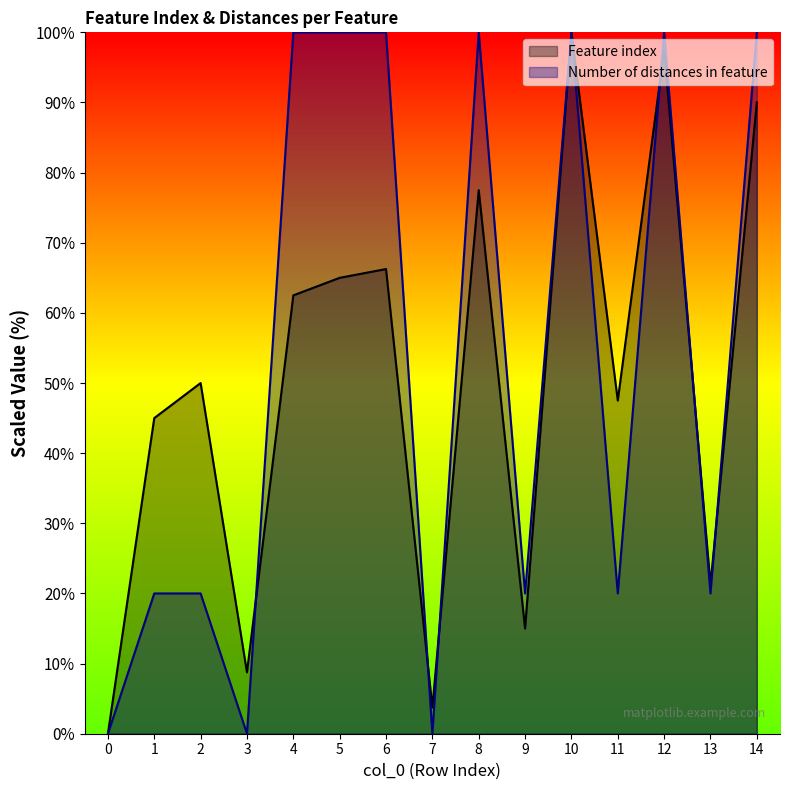

At which category is the sum across all series the highest?

10